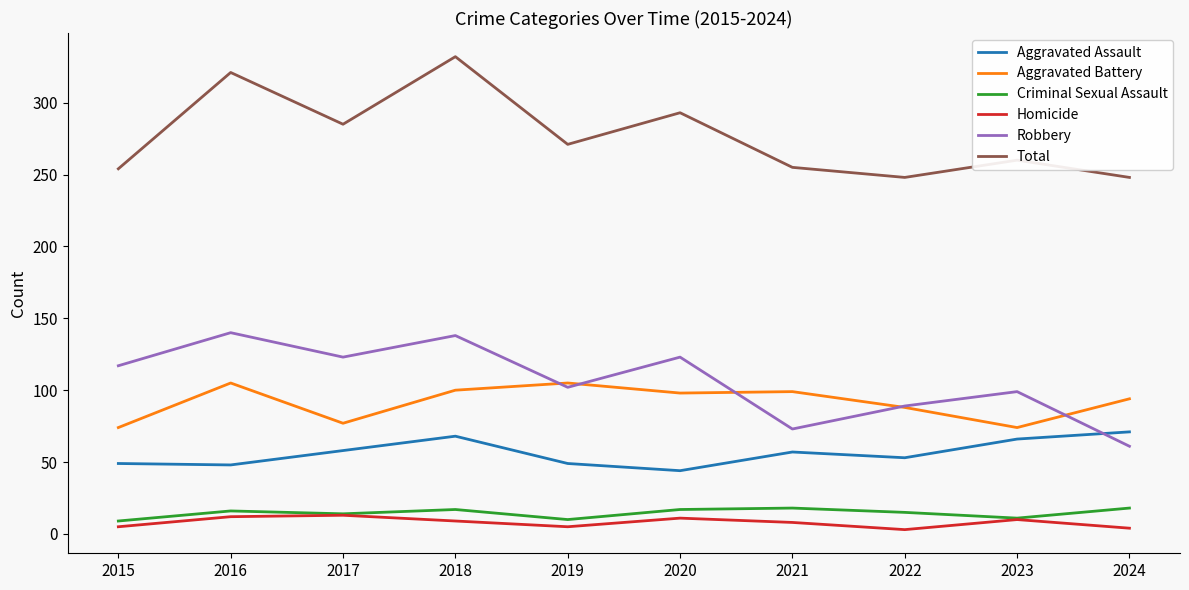

What is the sum of all Robbery values?

1065